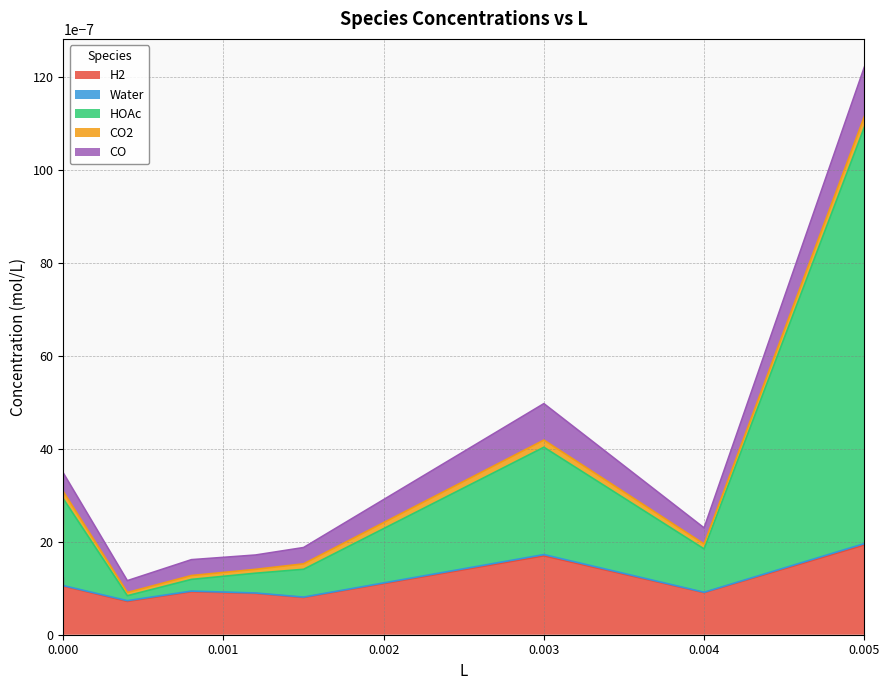

The value of H2 at 0.0015 is 0.0. True or false?

False